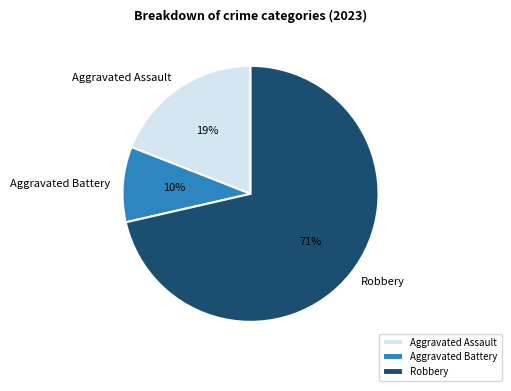

Is it true that Aggravated Battery is 10% of the pie?

True